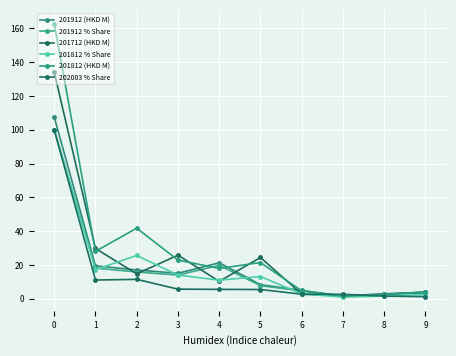

Is it true that 201712 (HKD M) equals 134.1 at 0?

True